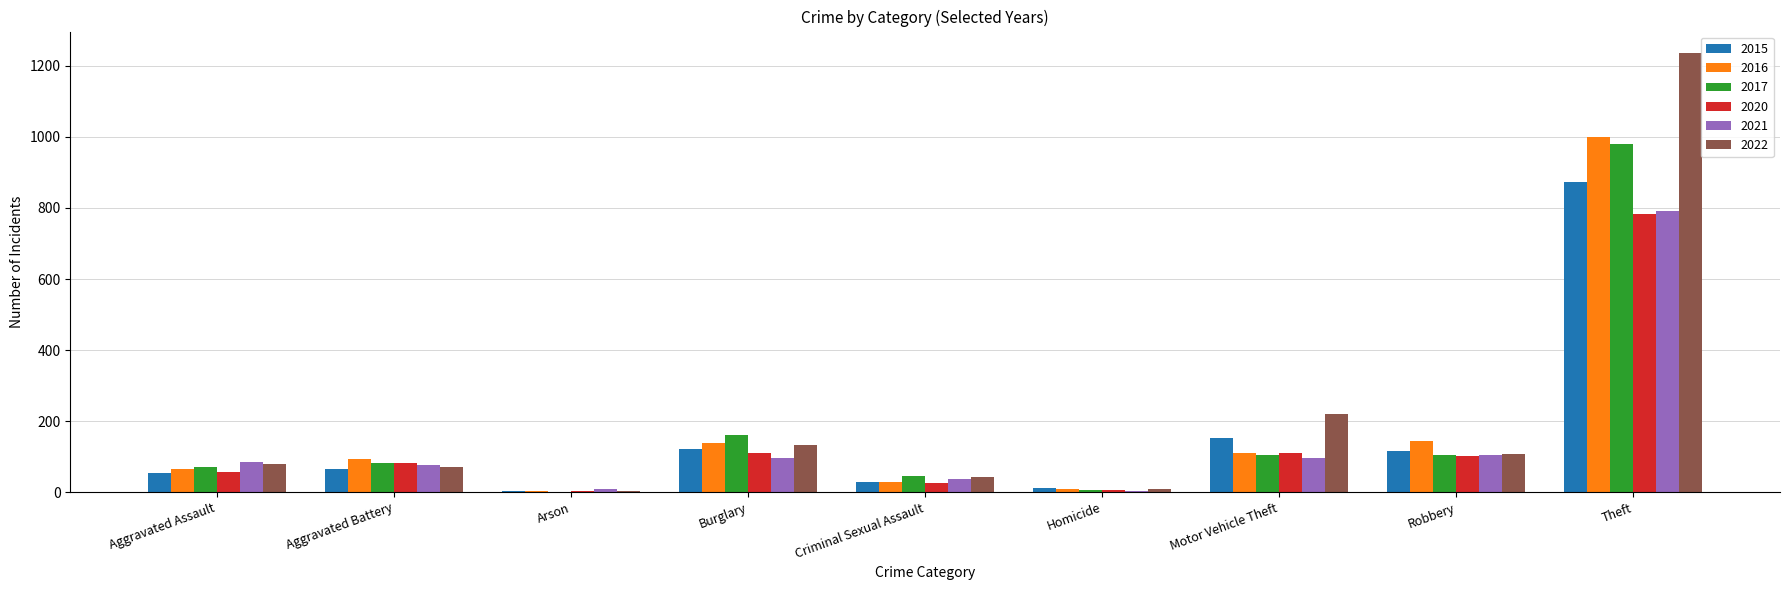

Are the bars horizontal?

No